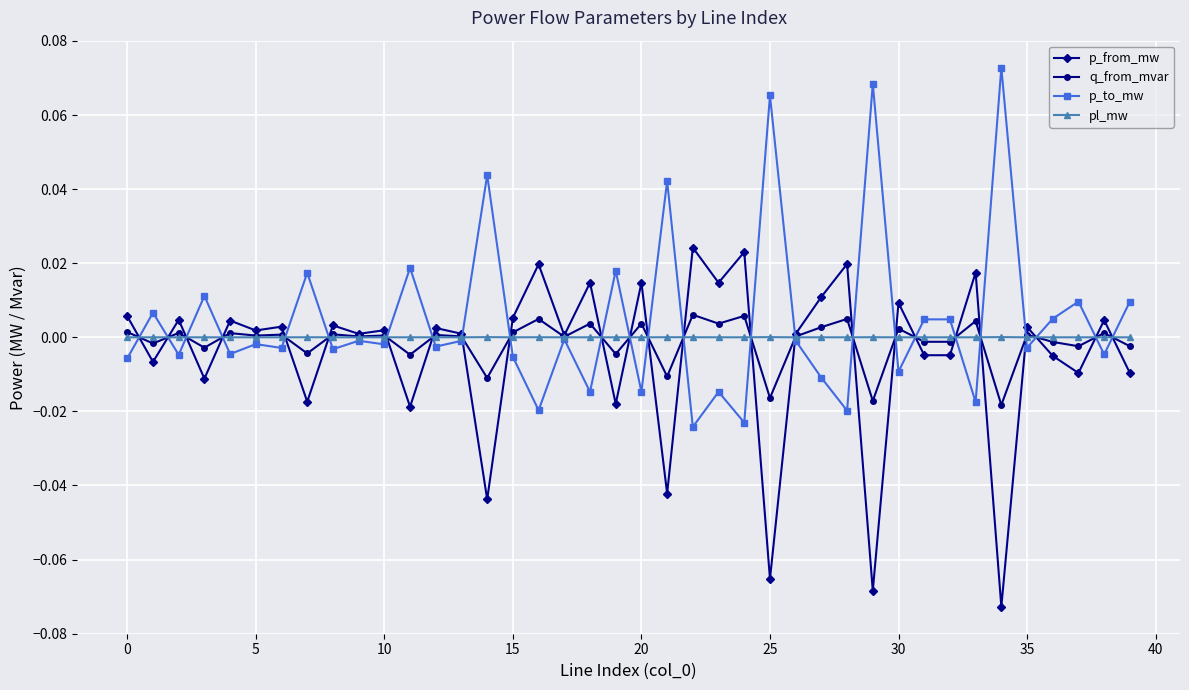

How many data points does each series have?

40